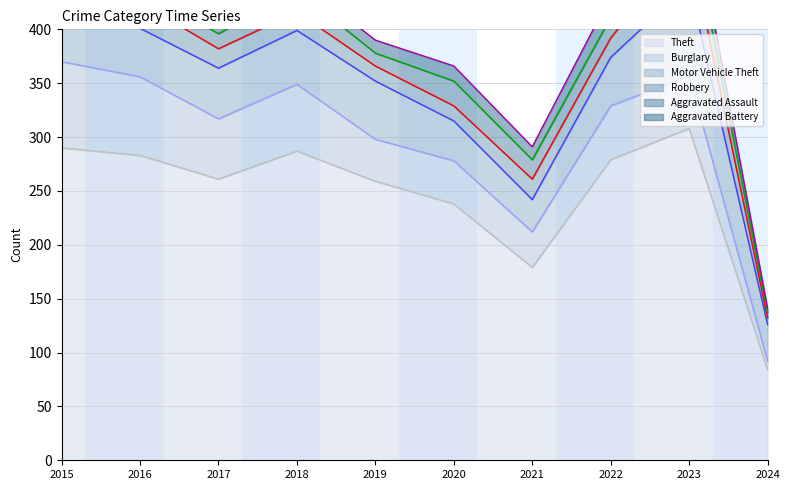

Does the chart display data point markers on the line(s)?

No